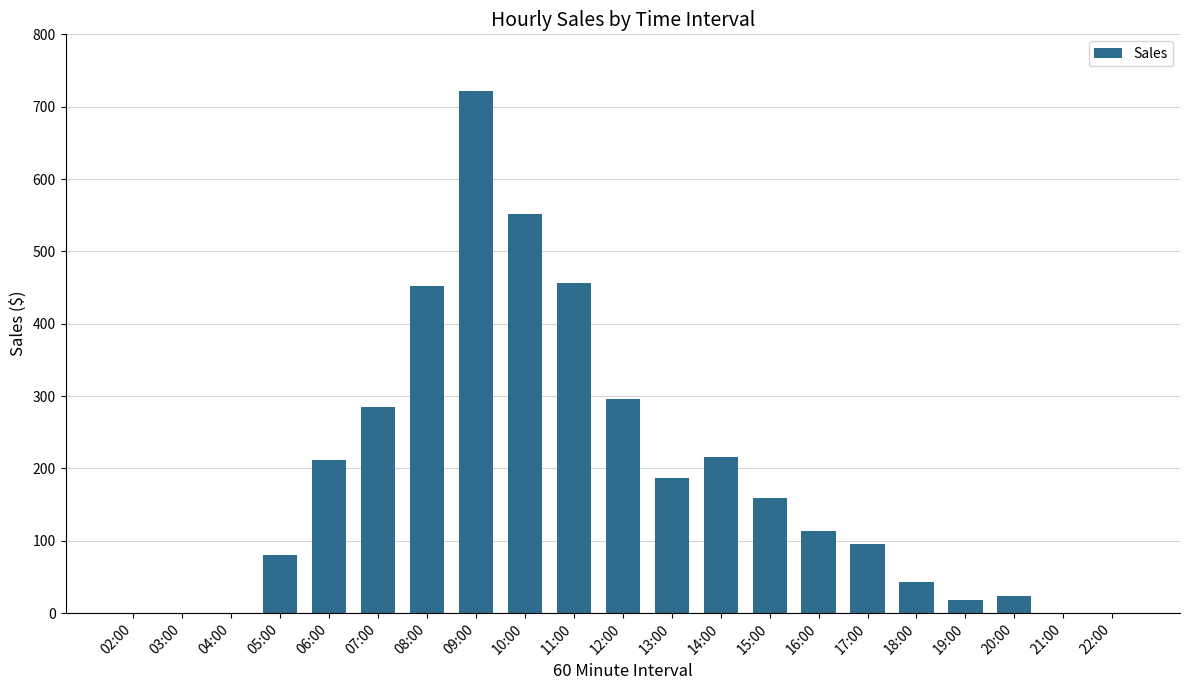

How many categories are shown in the chart?

21